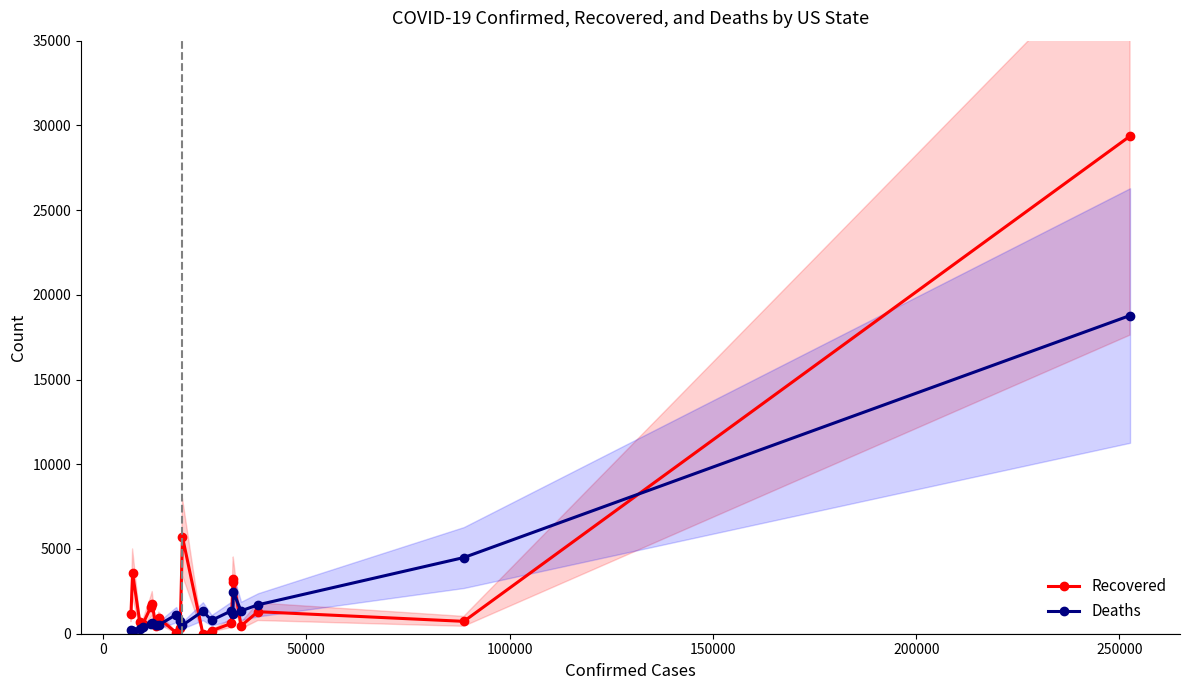

What is the value of the Recovered point at the 11th from the left?

5706